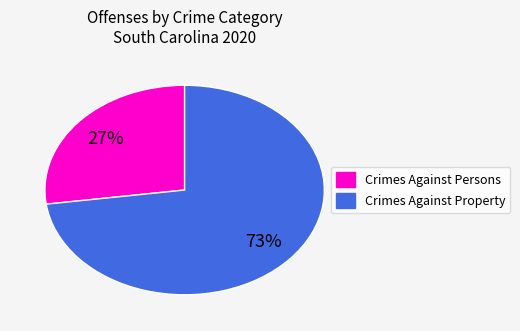

Is there any slice that represents more than half of the pie?

Yes